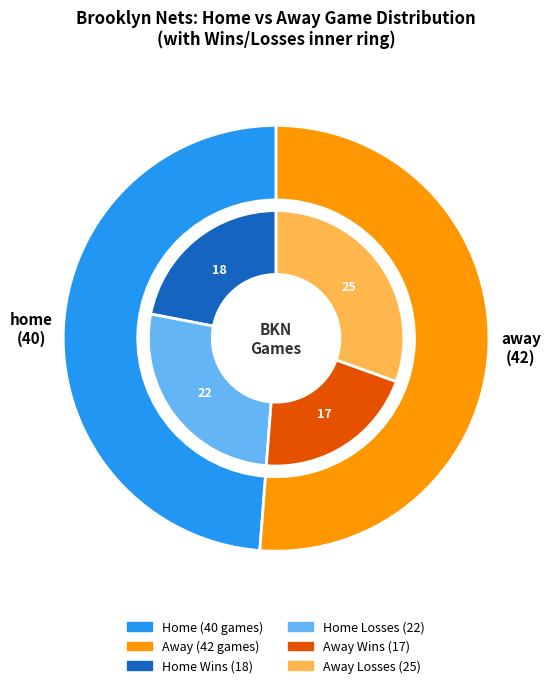

Between away and home, which is larger?

away